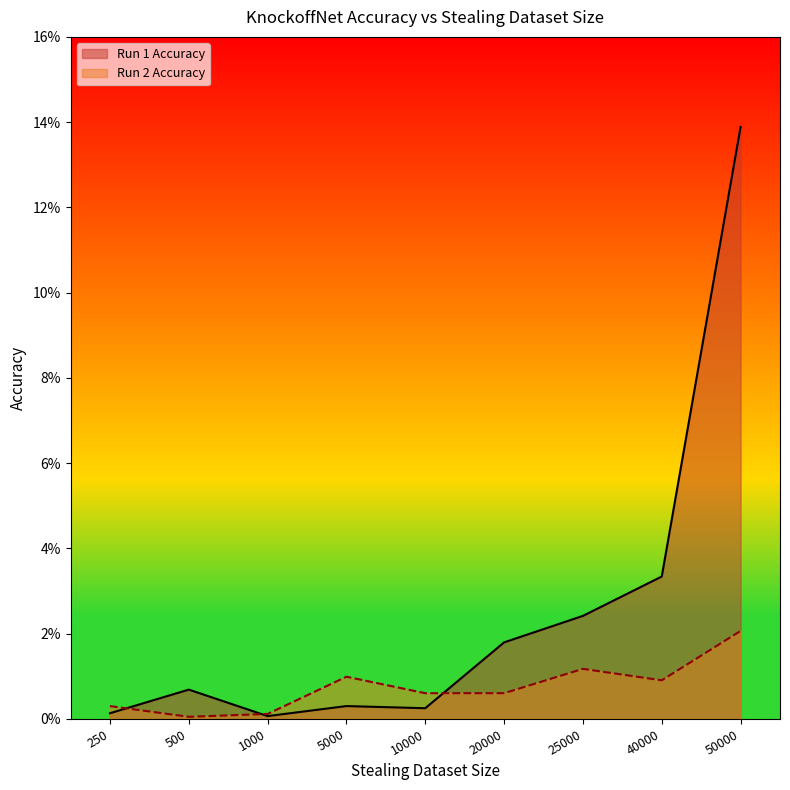

How many interior local peaks does the Run 1 Accuracy series have?

2